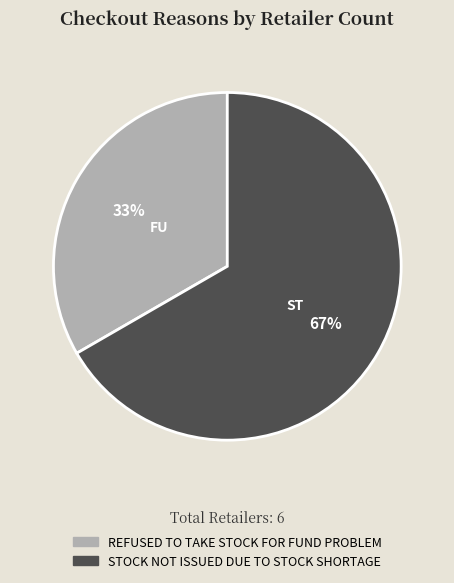

Which has a higher value, REFUSED TO TAKE STOCK FOR FUND PROBLEM or STOCK NOT ISSUED DUE TO STOCK SHORTAGE?

STOCK NOT ISSUED DUE TO STOCK SHORTAGE